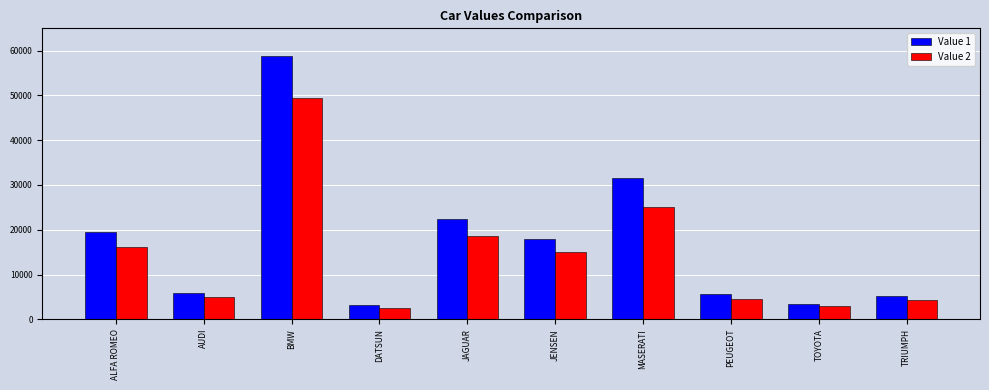

What is the value of the Value 1 bar at the 1st from the left?

19565